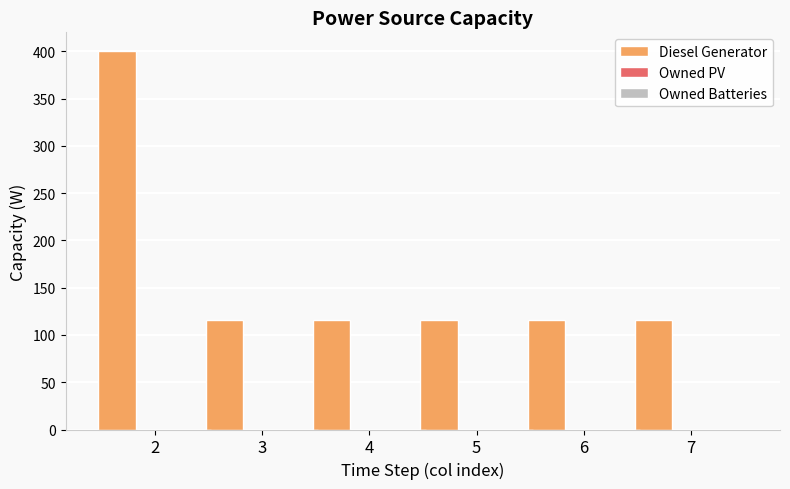

What is the difference between the maximum and minimum values?

284